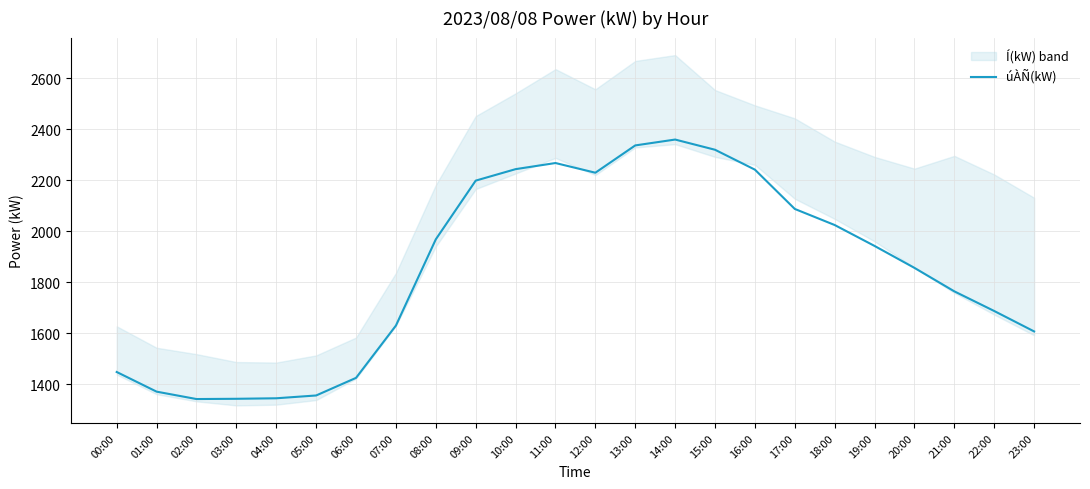

List the labels in order of value, smallest first.

02:00, 03:00, 04:00, 05:00, 01:00, 06:00, 00:00, 23:00, 07:00, 22:00, 21:00, 20:00, 19:00, 08:00, 18:00, 17:00, 09:00, 12:00, 16:00, 10:00, 11:00, 15:00, 13:00, 14:00